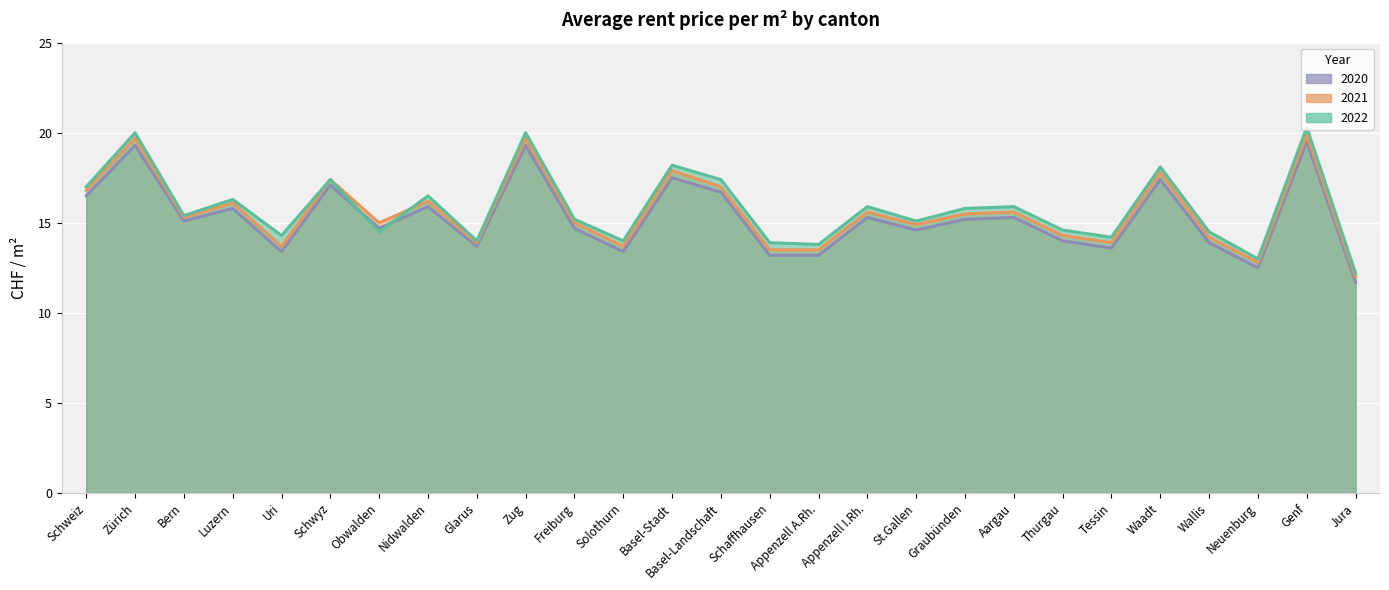

At how many categories does at least one series exceed 18?

5